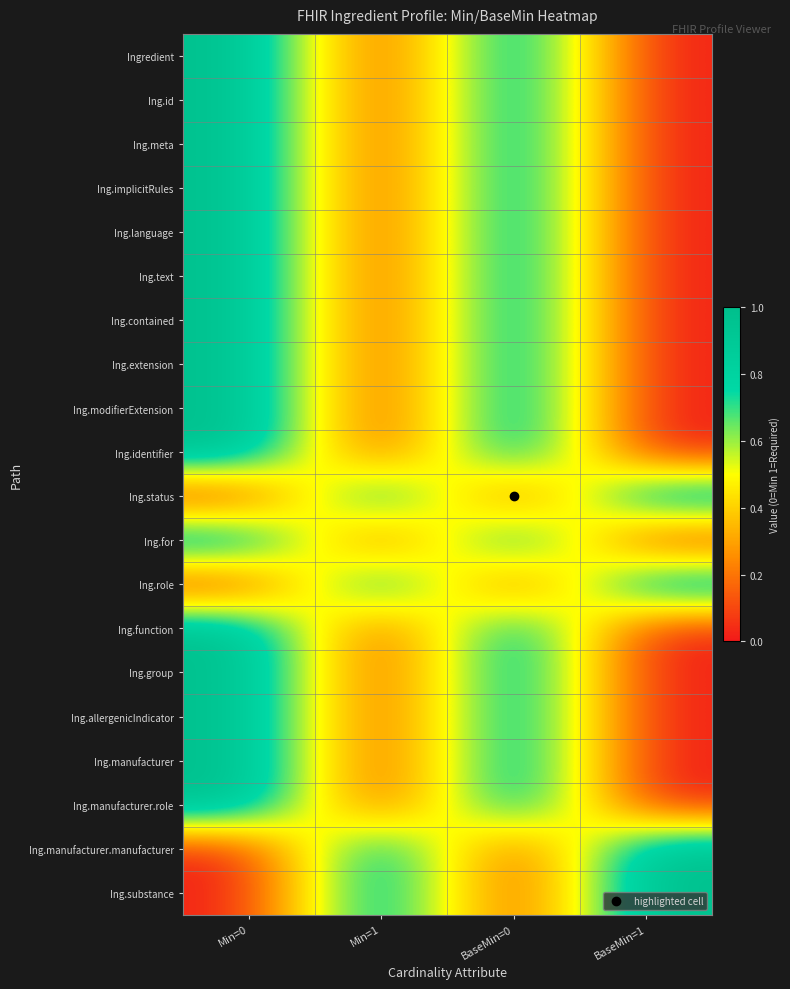

Reading right to left, list all the values displayed in this chart.

Ingredient: BaseMin=1=0	BaseMin=0=1	Min=1=0	Min=0=1
Ing.id: BaseMin=1=0	BaseMin=0=1	Min=1=0	Min=0=1
Ing.meta: BaseMin=1=0	BaseMin=0=1	Min=1=0	Min=0=1
Ing.implicitRules: BaseMin=1=0	BaseMin=0=1	Min=1=0	Min=0=1
Ing.language: BaseMin=1=0	BaseMin=0=1	Min=1=0	Min=0=1
Ing.text: BaseMin=1=0	BaseMin=0=1	Min=1=0	Min=0=1
Ing.contained: BaseMin=1=0	BaseMin=0=1	Min=1=0	Min=0=1
Ing.extension: BaseMin=1=0	BaseMin=0=1	Min=1=0	Min=0=1
Ing.modifierExtension: BaseMin=1=0	BaseMin=0=1	Min=1=0	Min=0=1
Ing.identifier: BaseMin=1=0	BaseMin=0=1	Min=1=0	Min=0=1
Ing.status: BaseMin=1=1	BaseMin=0=0	Min=1=1	Min=0=0
Ing.for: BaseMin=1=0	BaseMin=0=1	Min=1=0	Min=0=1
Ing.role: BaseMin=1=1	BaseMin=0=0	Min=1=1	Min=0=0
Ing.function: BaseMin=1=0	BaseMin=0=1	Min=1=0	Min=0=1
Ing.group: BaseMin=1=0	BaseMin=0=1	Min=1=0	Min=0=1
Ing.allergenicIndicator: BaseMin=1=0	BaseMin=0=1	Min=1=0	Min=0=1
Ing.manufacturer: BaseMin=1=0	BaseMin=0=1	Min=1=0	Min=0=1
Ing.manufacturer.role: BaseMin=1=0	BaseMin=0=1	Min=1=0	Min=0=1
Ing.manufacturer.manufacturer: BaseMin=1=1	BaseMin=0=0	Min=1=1	Min=0=0
Ing.substance: BaseMin=1=1	BaseMin=0=0	Min=1=1	Min=0=0